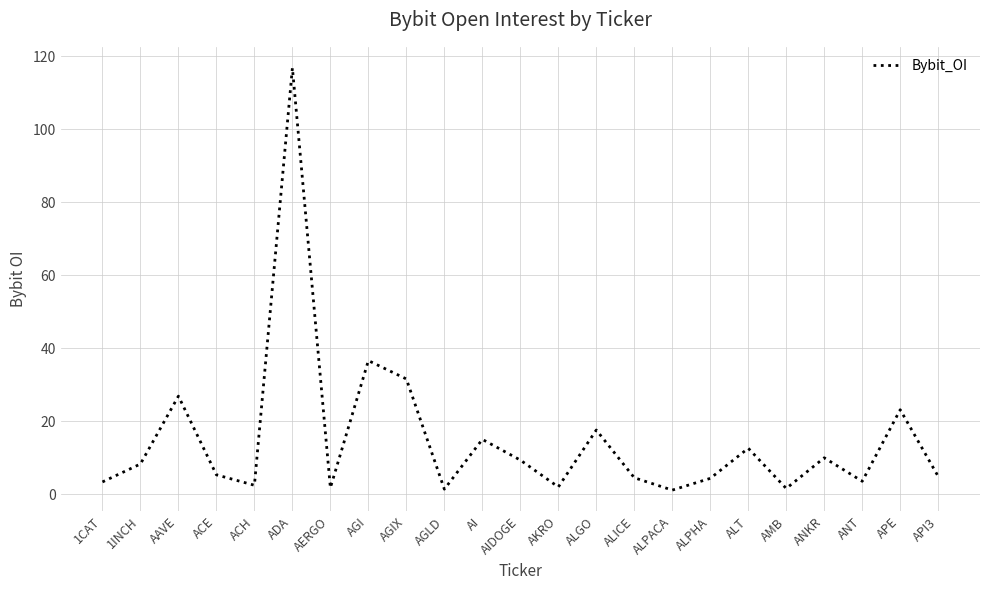

Is this an area chart (filled region under the line)?

No